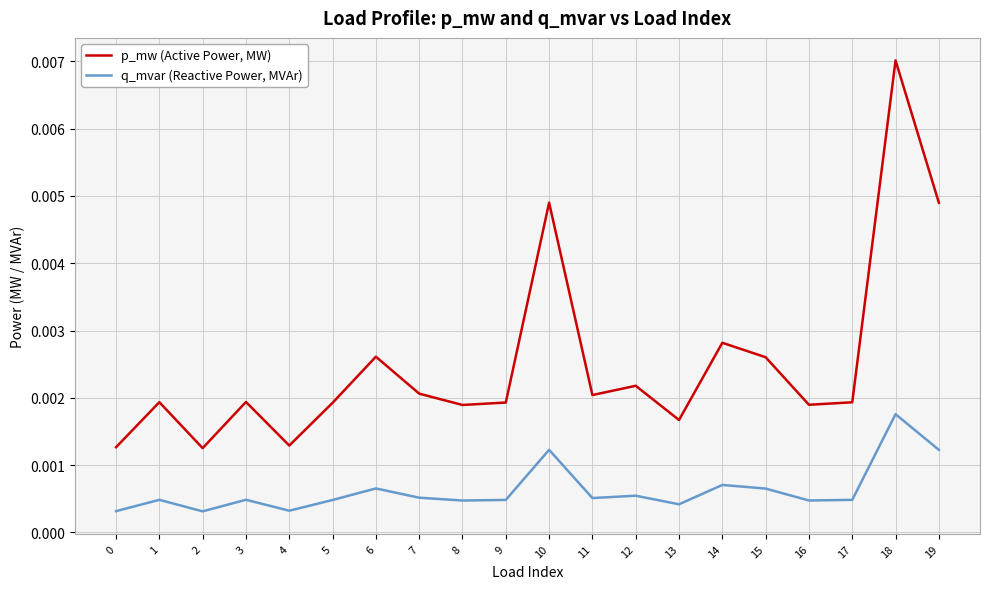

What are all the series names shown in the legend?

p_mw (Active Power, MW), q_mvar (Reactive Power, MVAr)